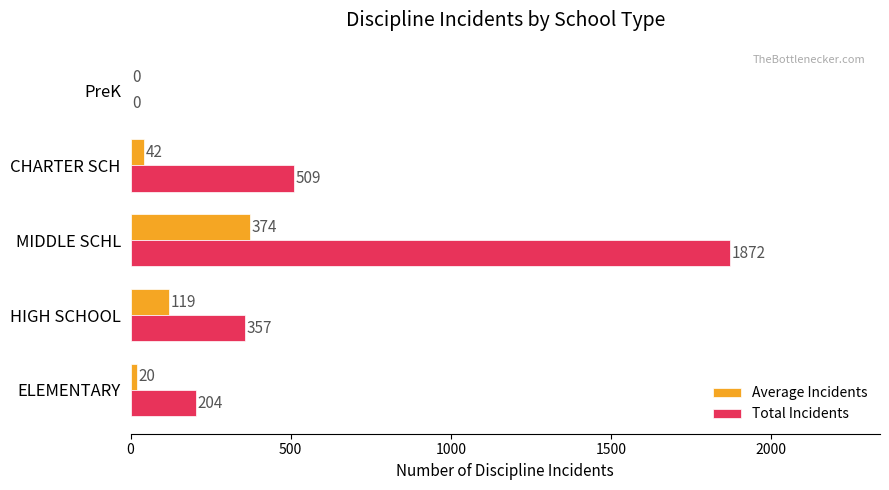

Between ELEMENTARY and HIGH SCHOOL, which series saw the biggest shift?

Total Incidents